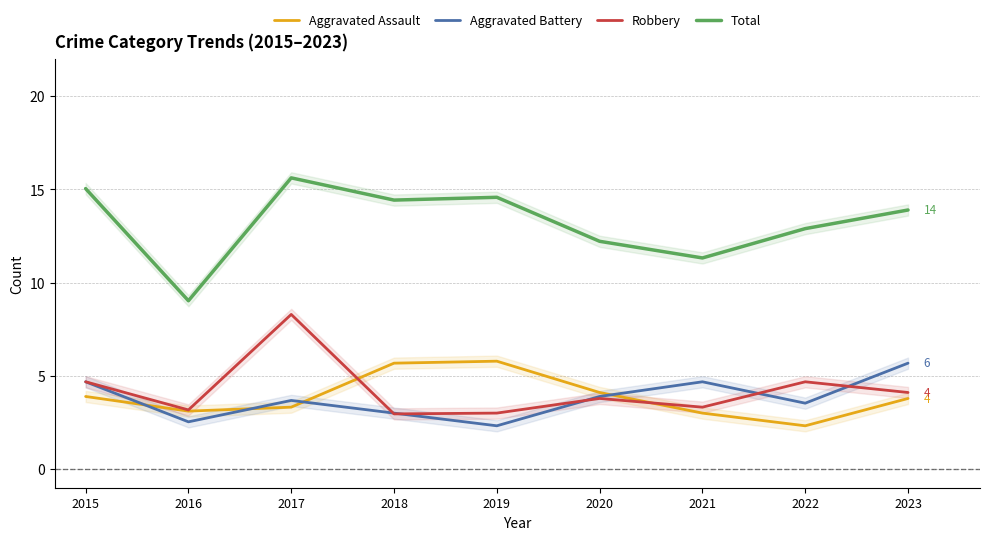

What is the sum of the Aggravated Assault values at 2022 and 2015?

6.2